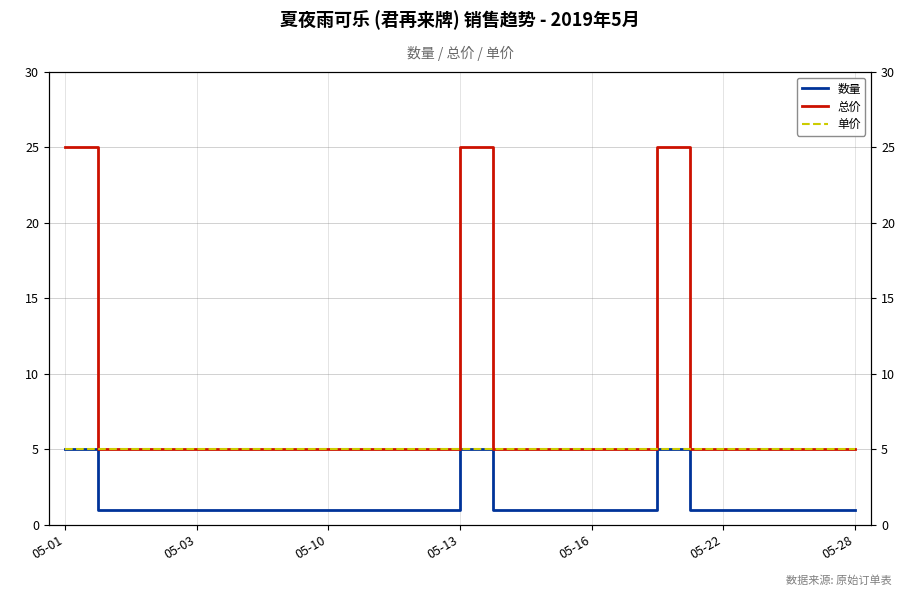

What is the lowest value of the 单价 series?

5